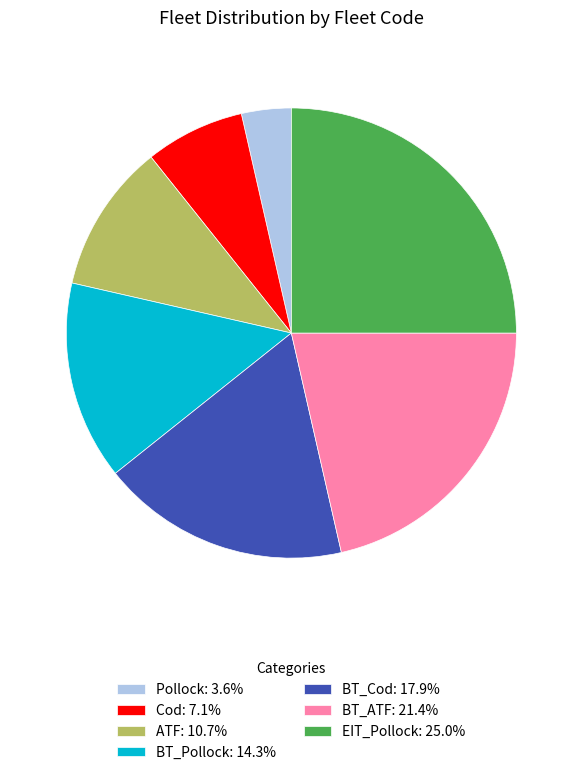

Combined, do ATF: 10.7% and BT_Cod: 17.9% account for over 50%?

No